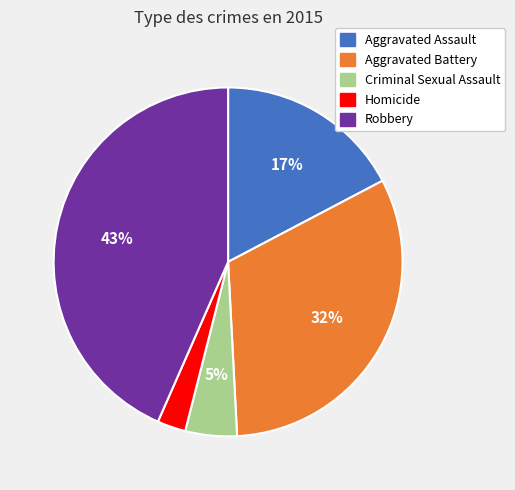

To the nearest percent, what is the average slice percentage?

20%